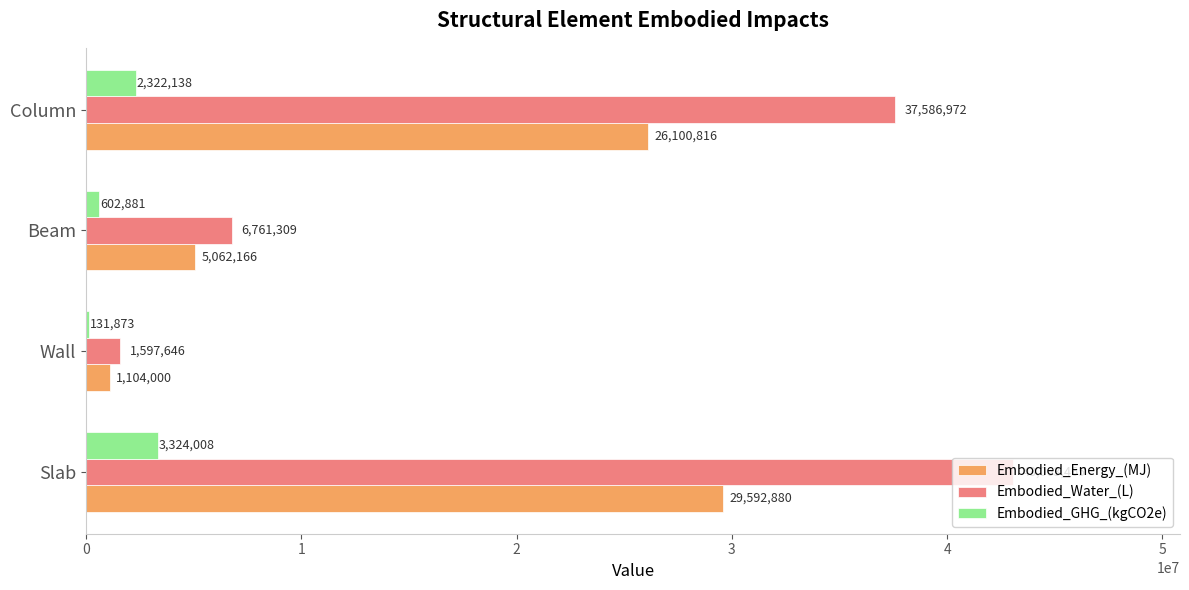

At which label is Embodied_GHG_(kgCO2e) closest to 1727940?

Column